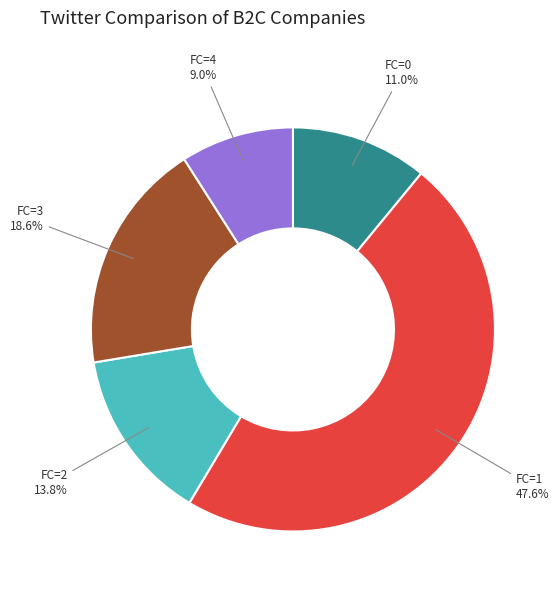

Is there any slice that represents more than half of the pie?

No